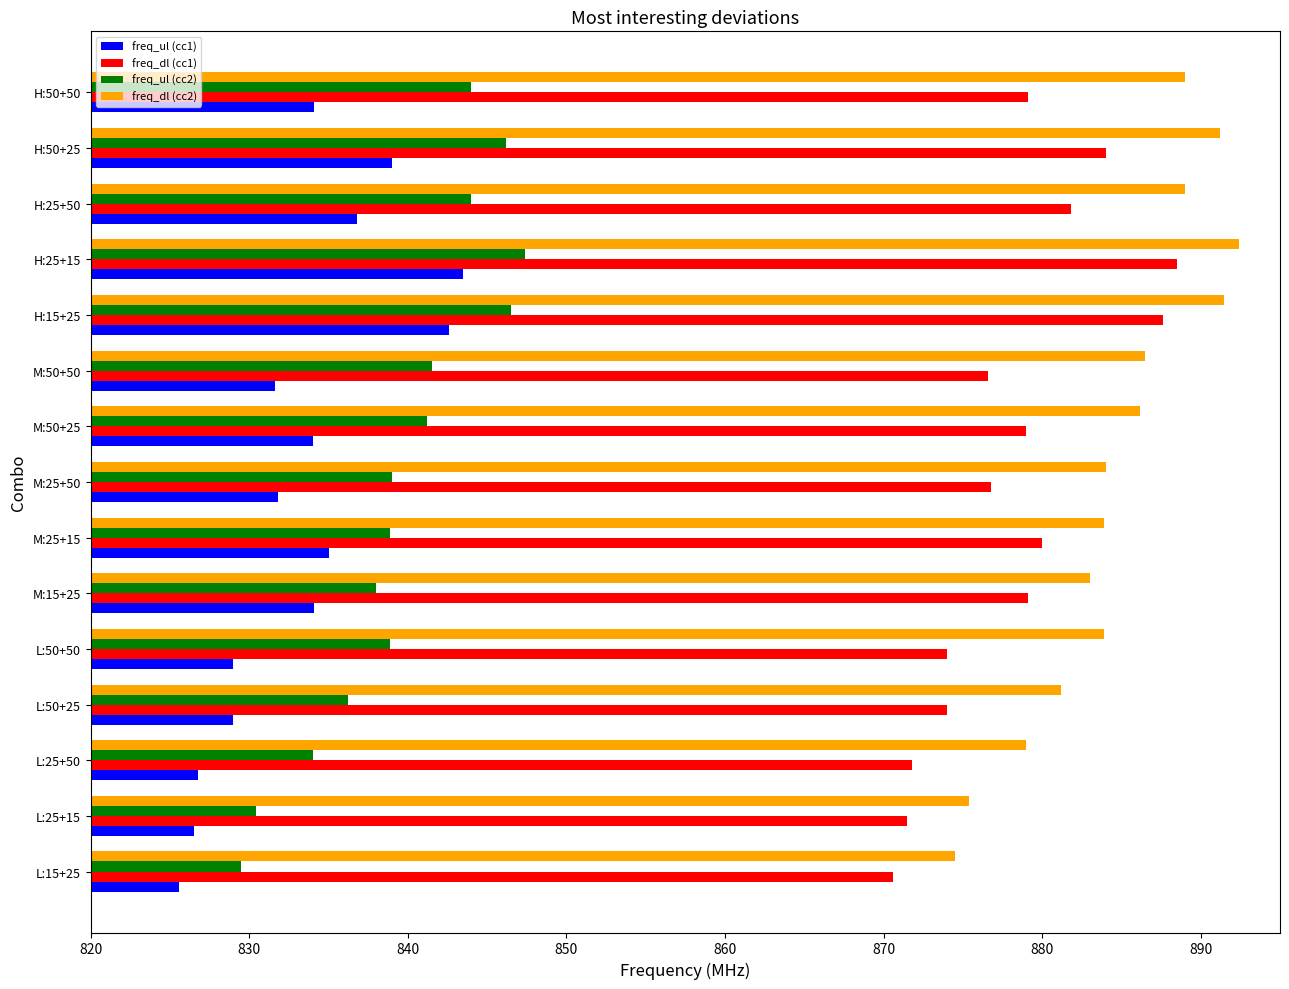

What is the difference between the highest and lowest values at M:50+25?

52.2